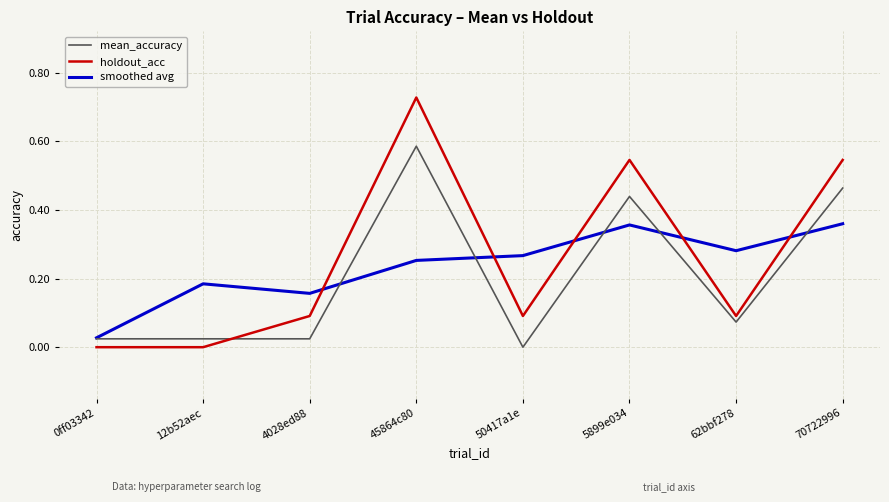

What is the total value across all series at 70722996?

1.4